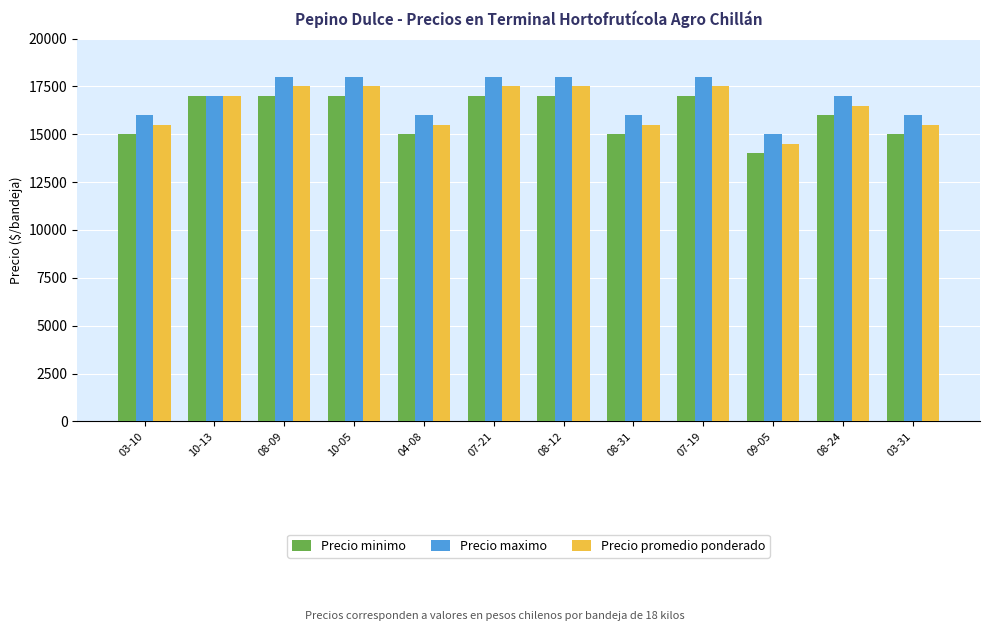

What is the difference between the highest and lowest values at 03-10?

1000